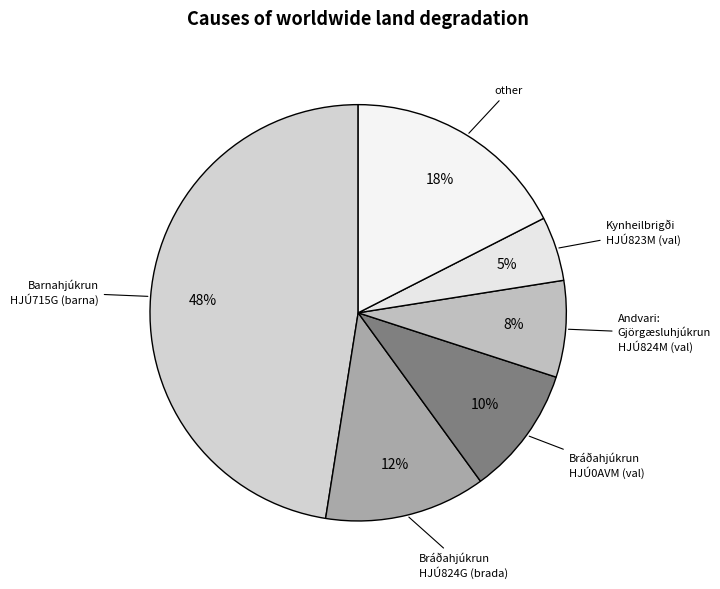

Do Bráðahjúkrun HJÚ824G (brada) and Kynheilbrigði HJÚ823M (val) together represent more than half of the pie?

No